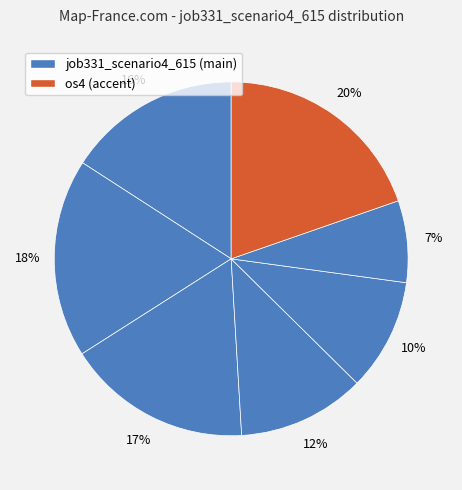

How many segments does this pie chart have?

7